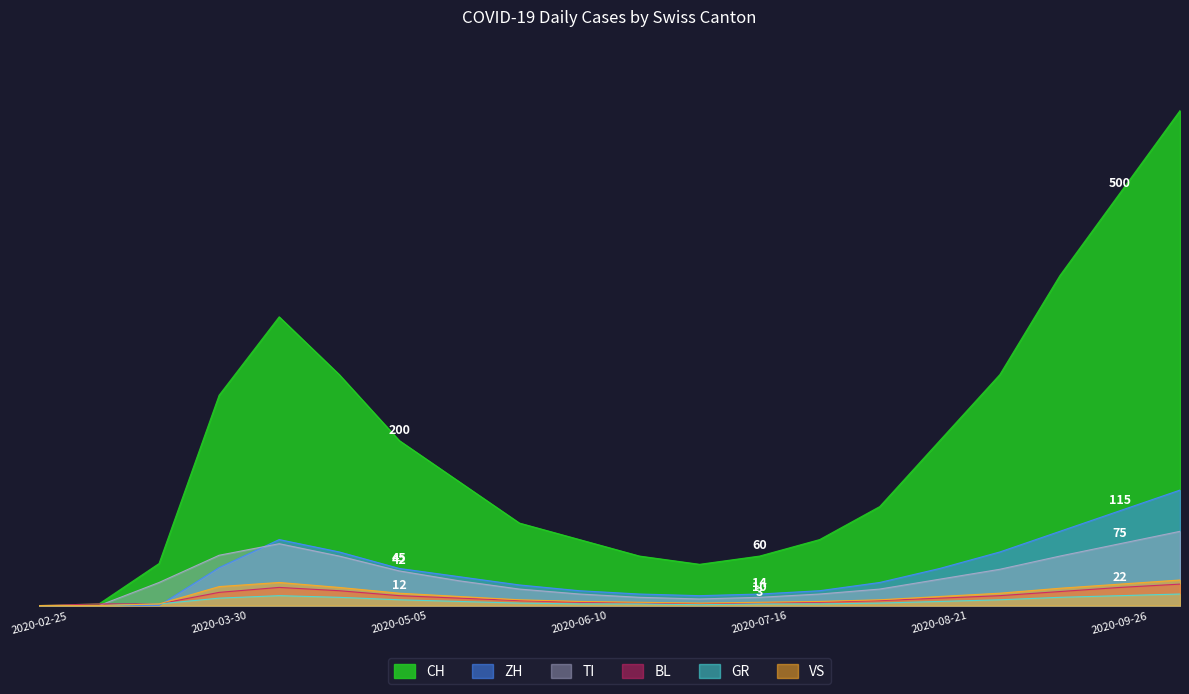

What is the spread (max minus min) of values at 2020-06-22?

58